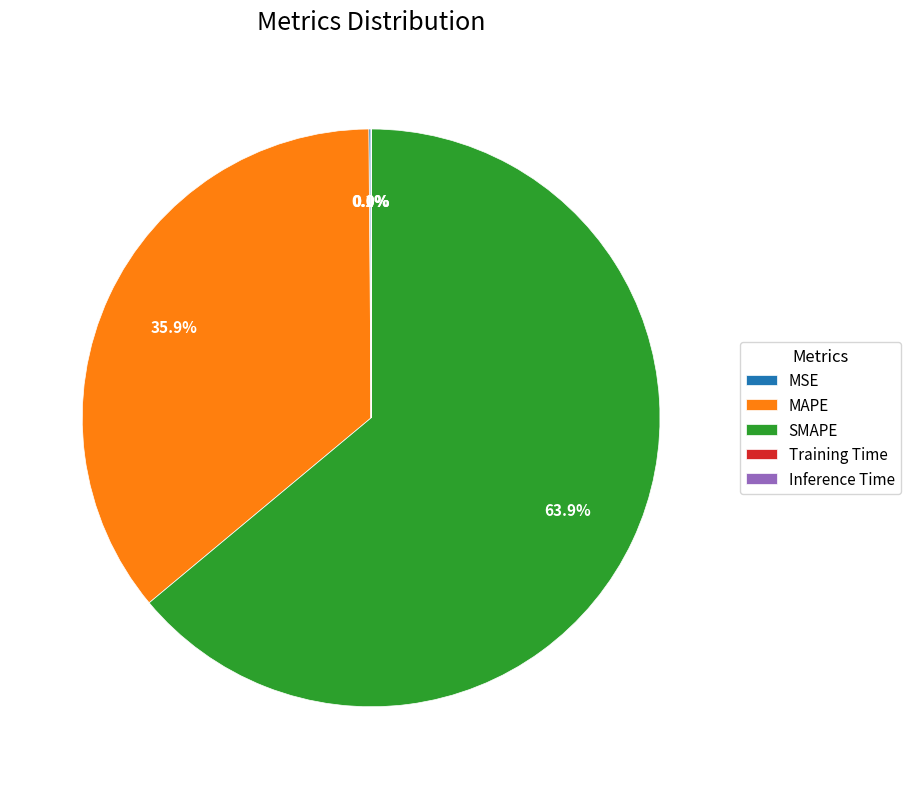

What is the largest slice in the pie chart?

SMAPE